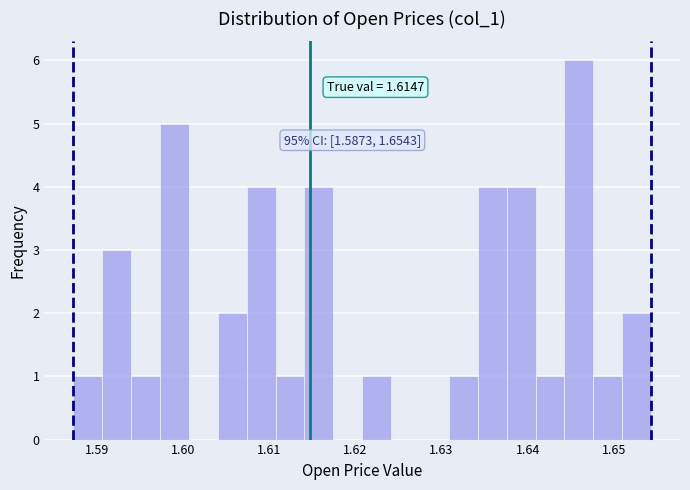

Read against the x-axis, roughly where is the centre of the tallest bar?

1.646